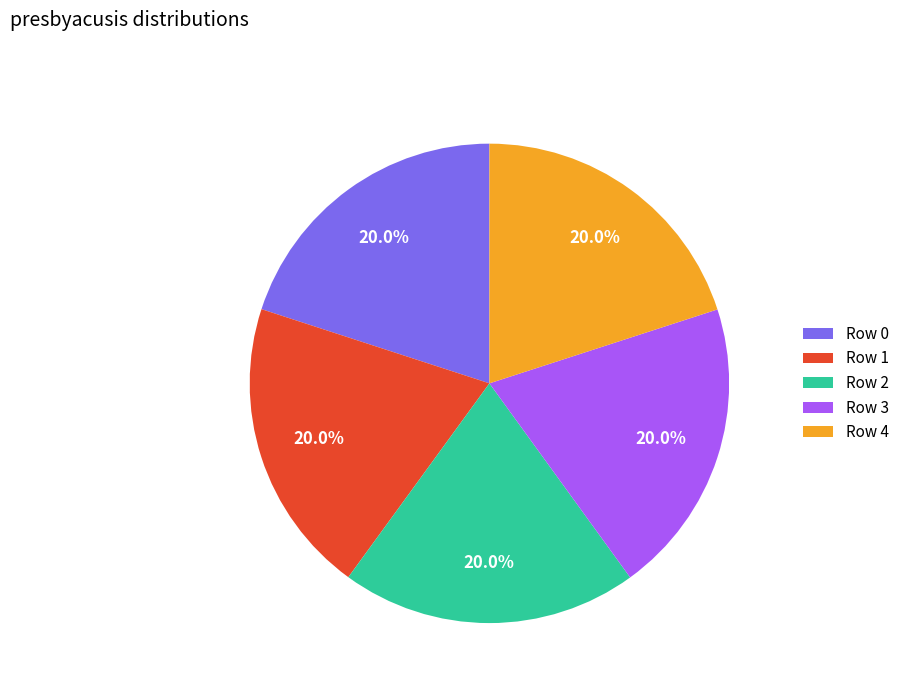

Approximately how many times larger is the value at Row 3 compared to Row 0?

1.0